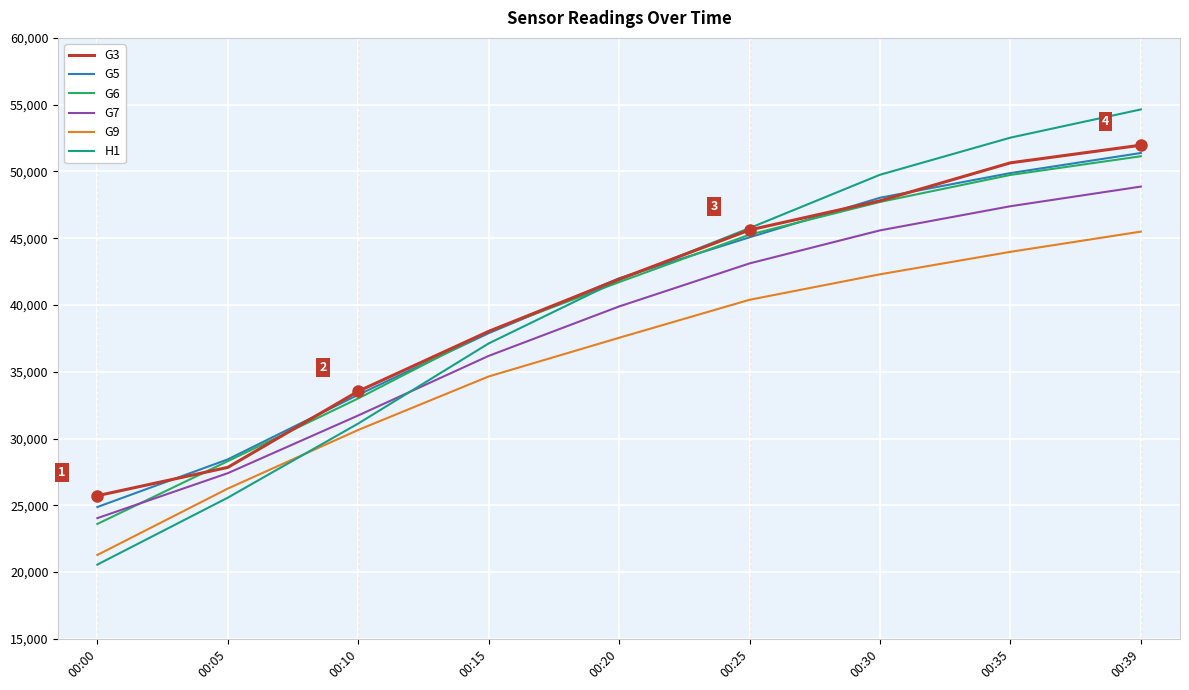

List the labels in order of G7 value, smallest first.

00:00, 00:05, 00:10, 00:15, 00:20, 00:25, 00:30, 00:35, 00:39